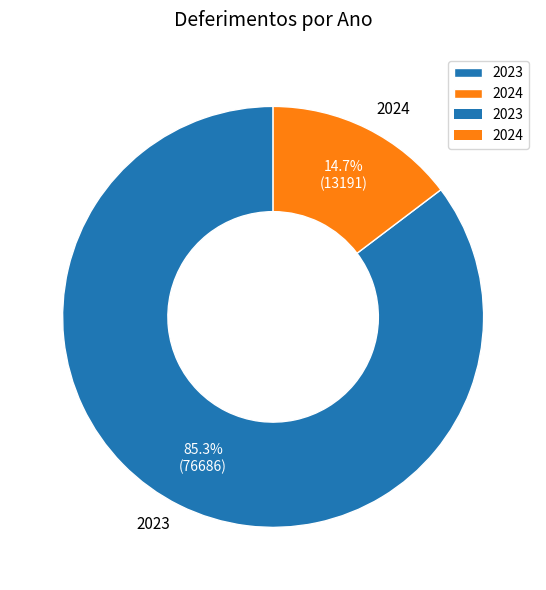

What is the ratio of the value at 2024 to the value at 2023?

0.2